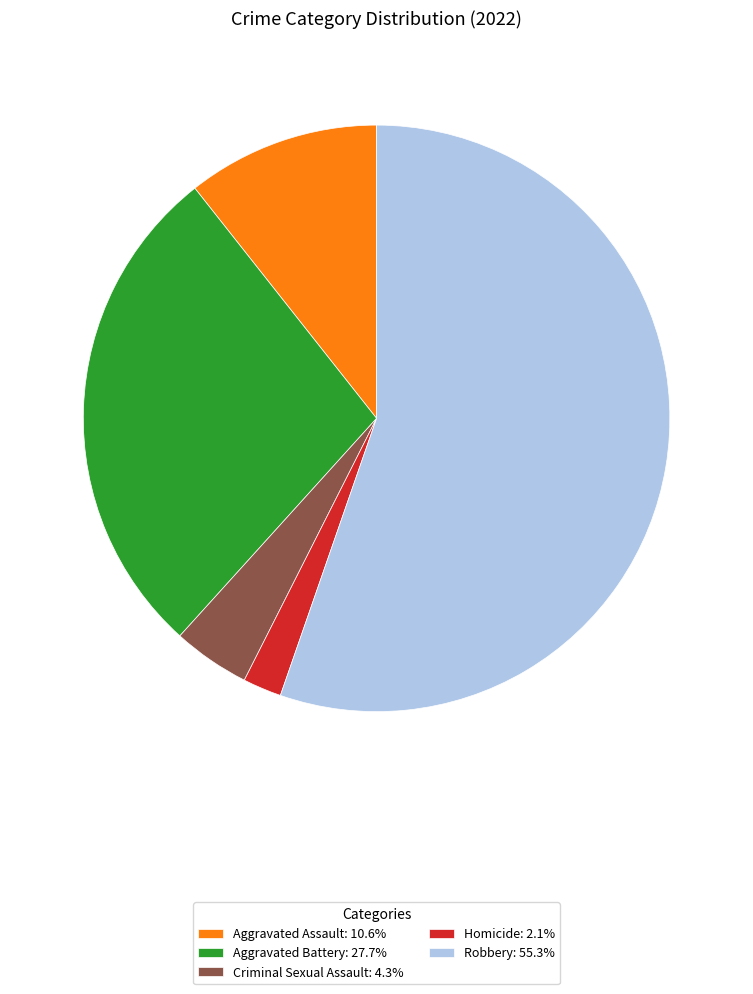

Rank the categories by value from highest to lowest.

Robbery, Aggravated Battery, Aggravated Assault, Criminal Sexual Assault, Homicide